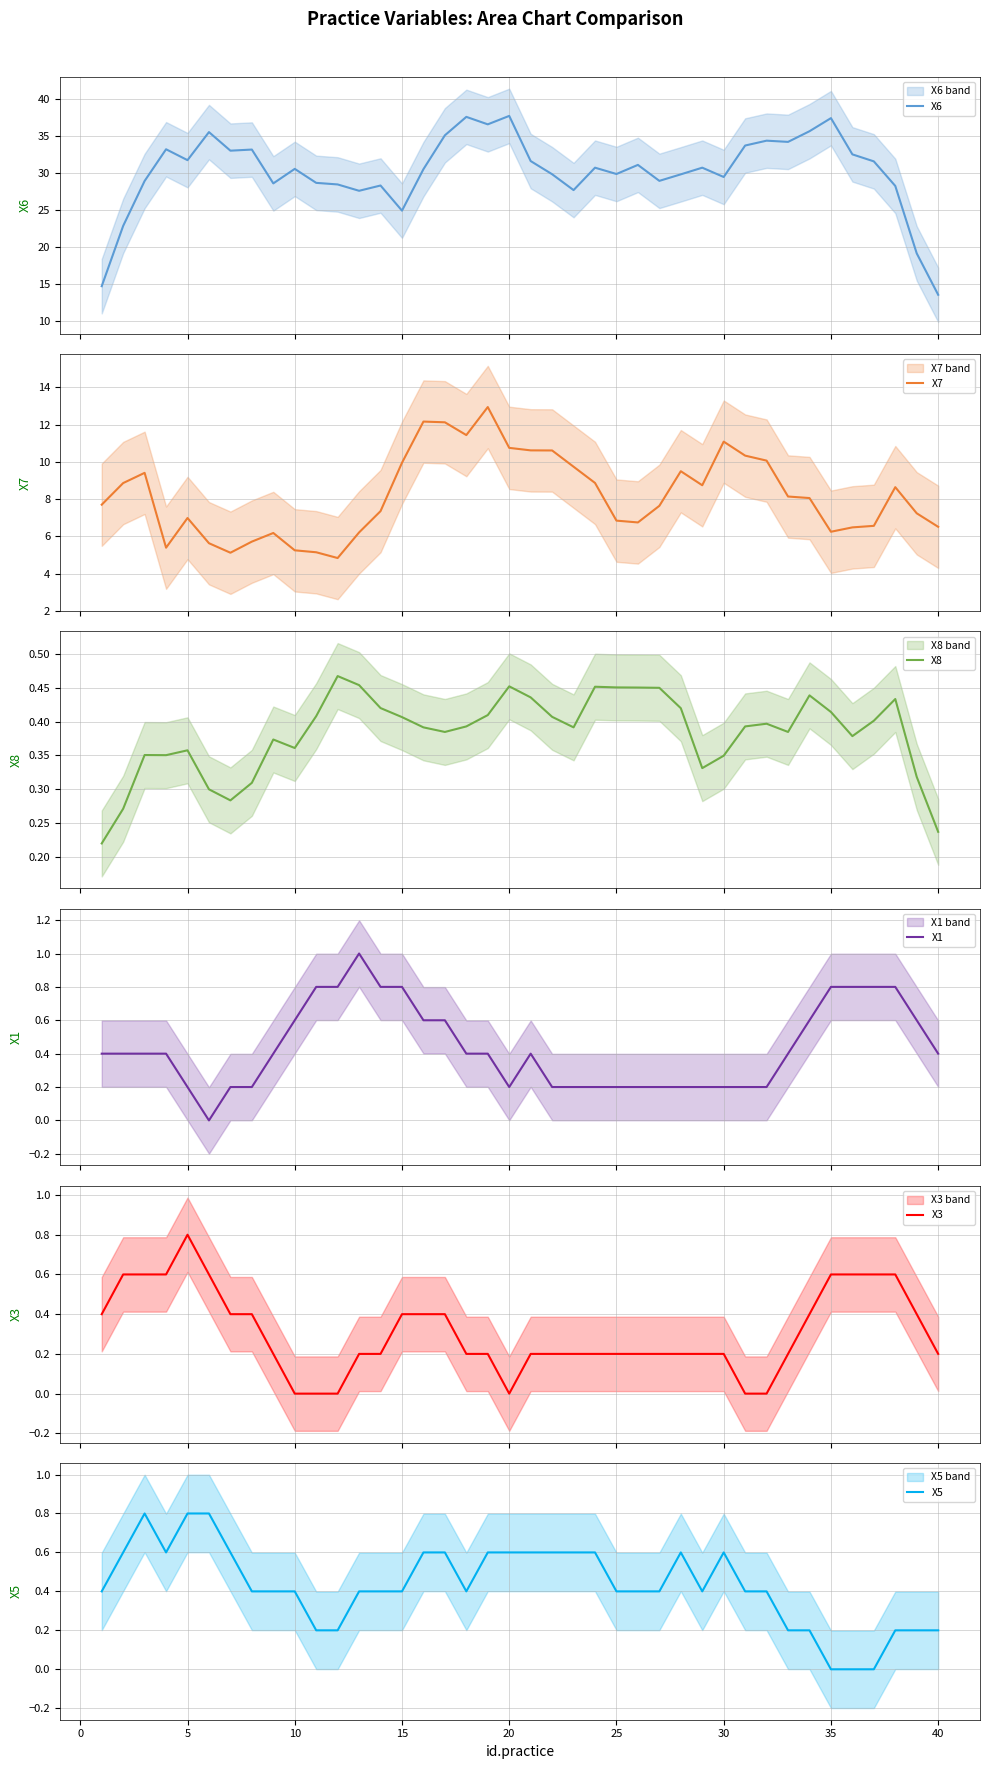

What is the highest value of the X1 series?

1.0